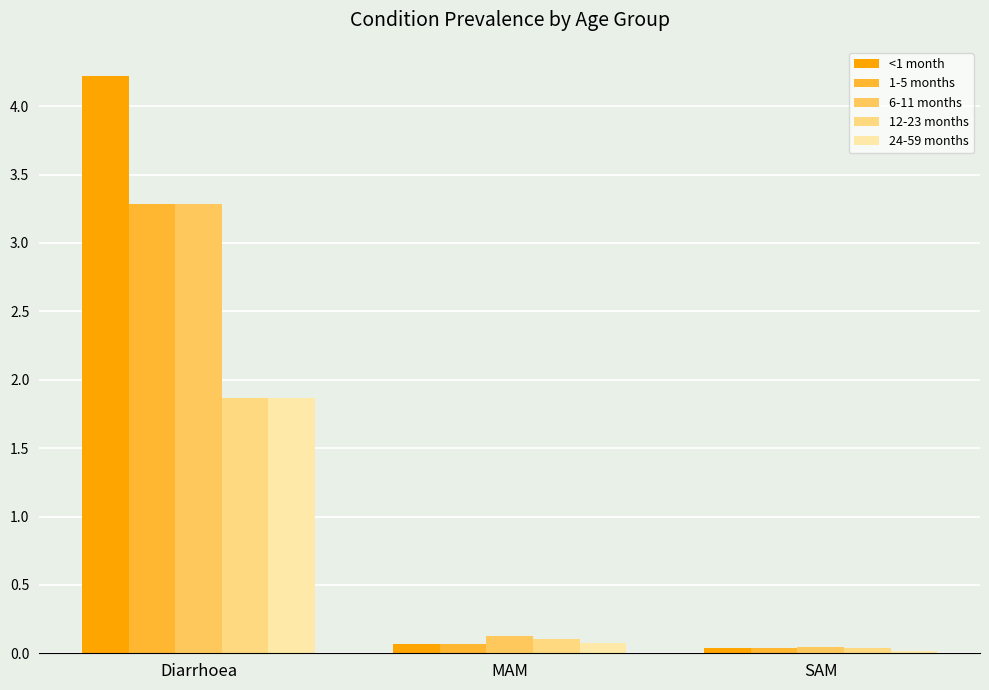

What position from the right is Diarrhoea?

3